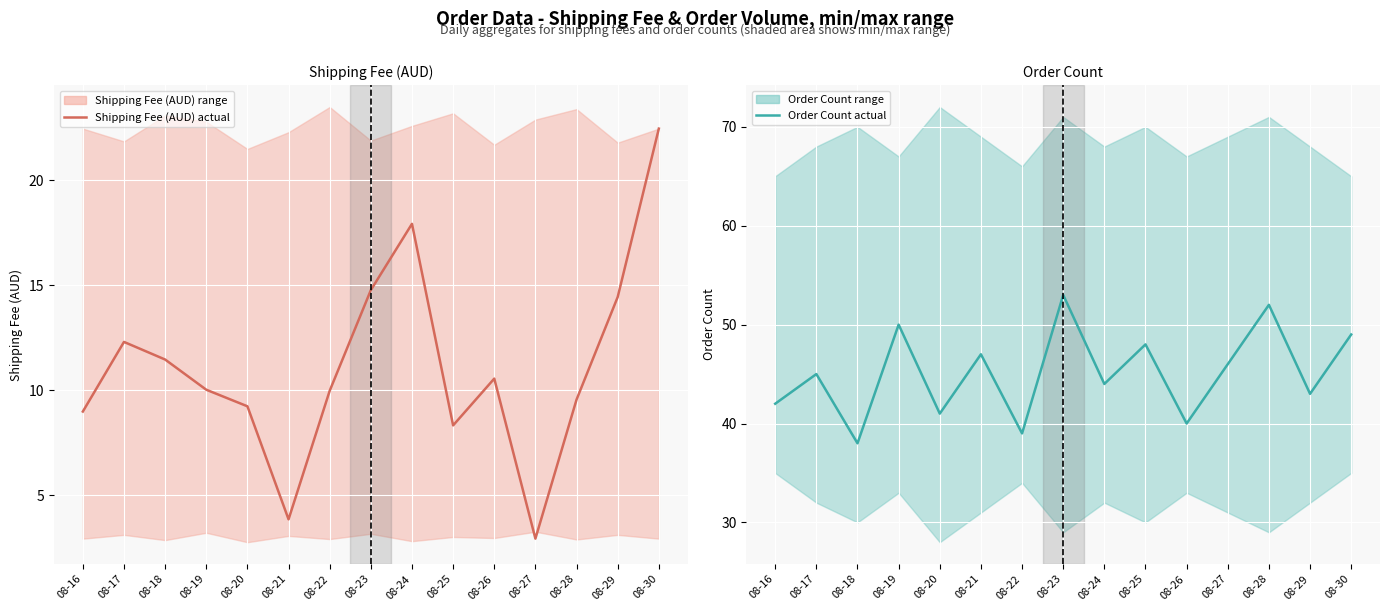

Which category has the highest value across all series?

08-23